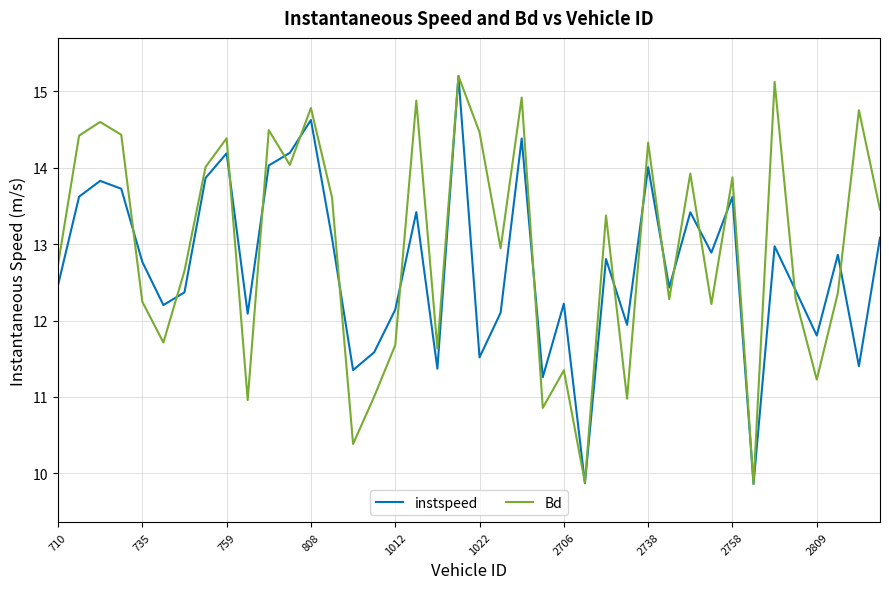

What is the difference between the second highest and minimum values in the Bd series?

5.3